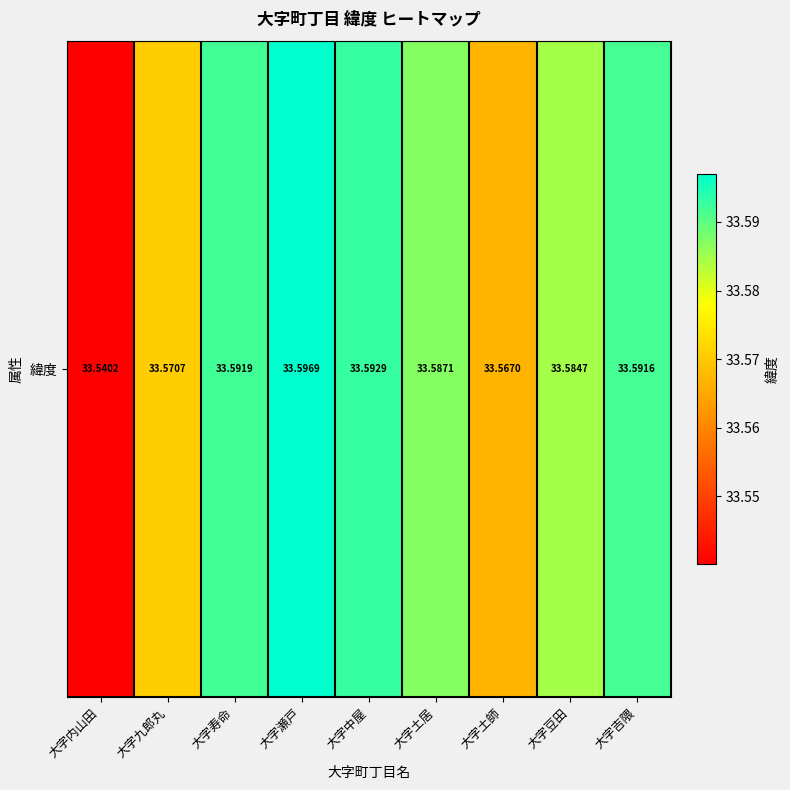

Approximately how many times larger is the value at 大字土師 compared to 大字内山田?

1.0